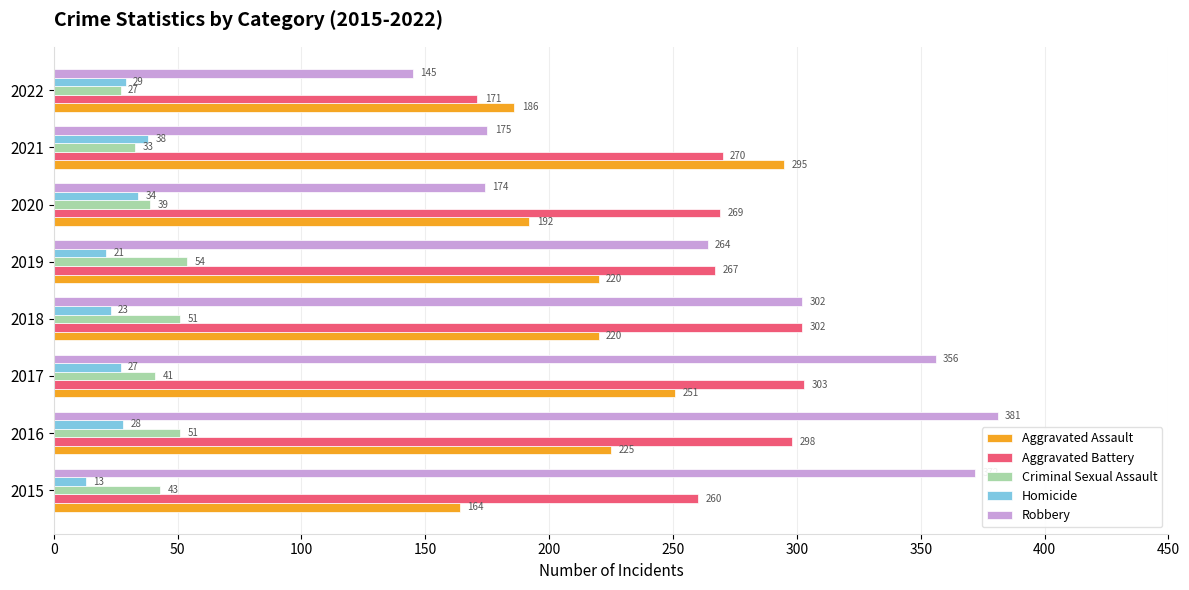

Where is Aggravated Battery nearest to the value 237?

2015